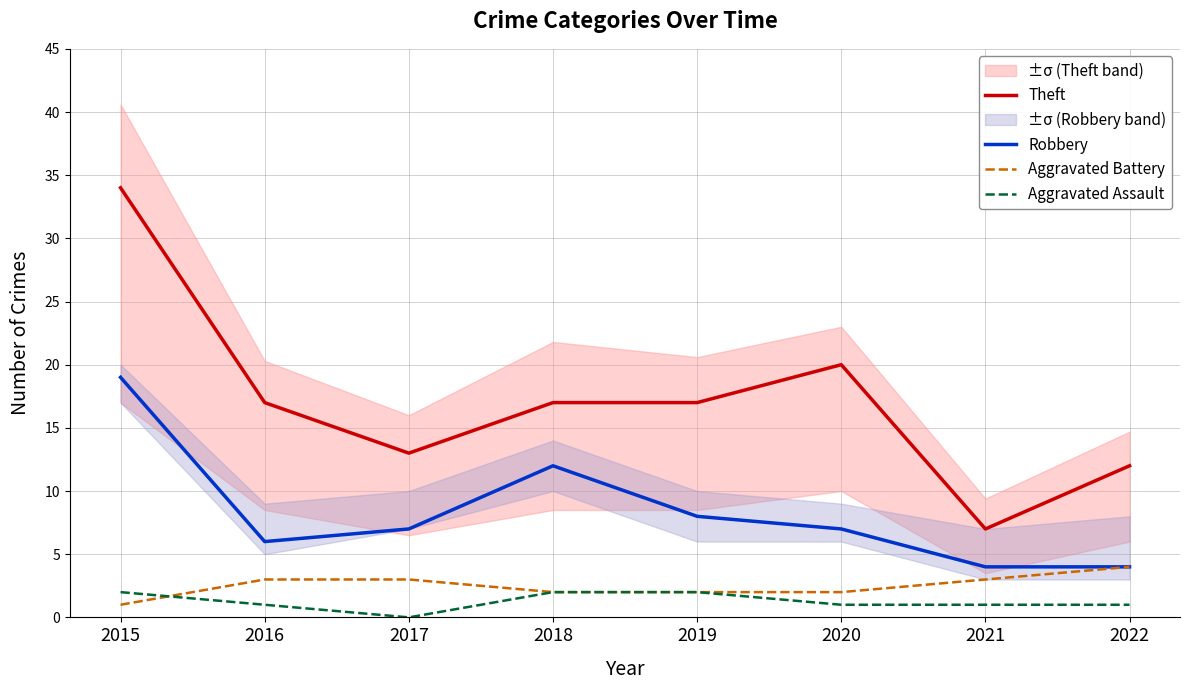

Is it true that Robbery equals 7 at 2017?

True